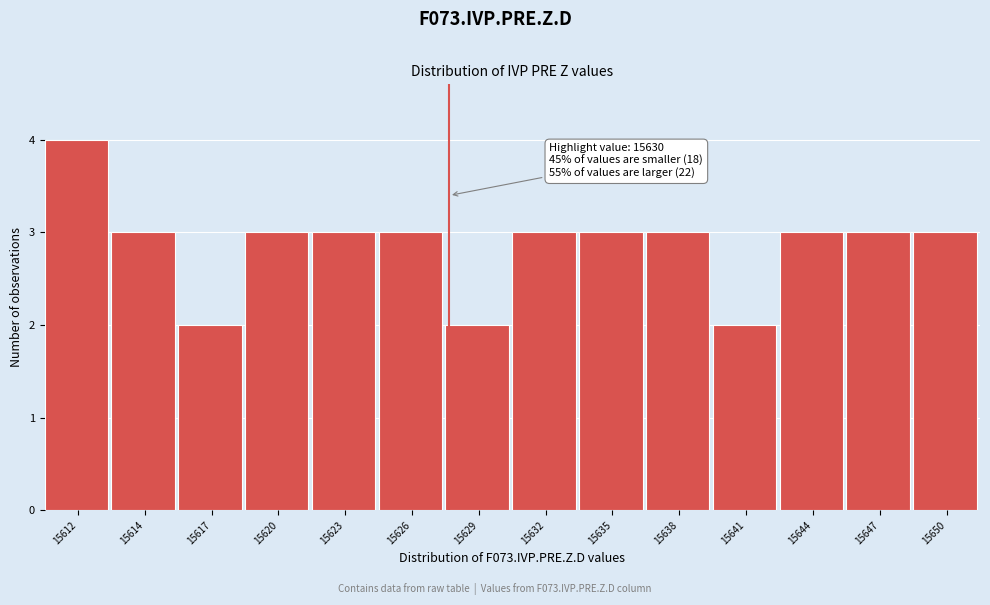

Reading right to left, extract all data points from this chart.

15650=3	15647=3	15644=3	15641=2	15638=3	15635=3	15632=3	15629=2	15626=3	15623=3	15620=3	15617=2	15614=3	15612=4